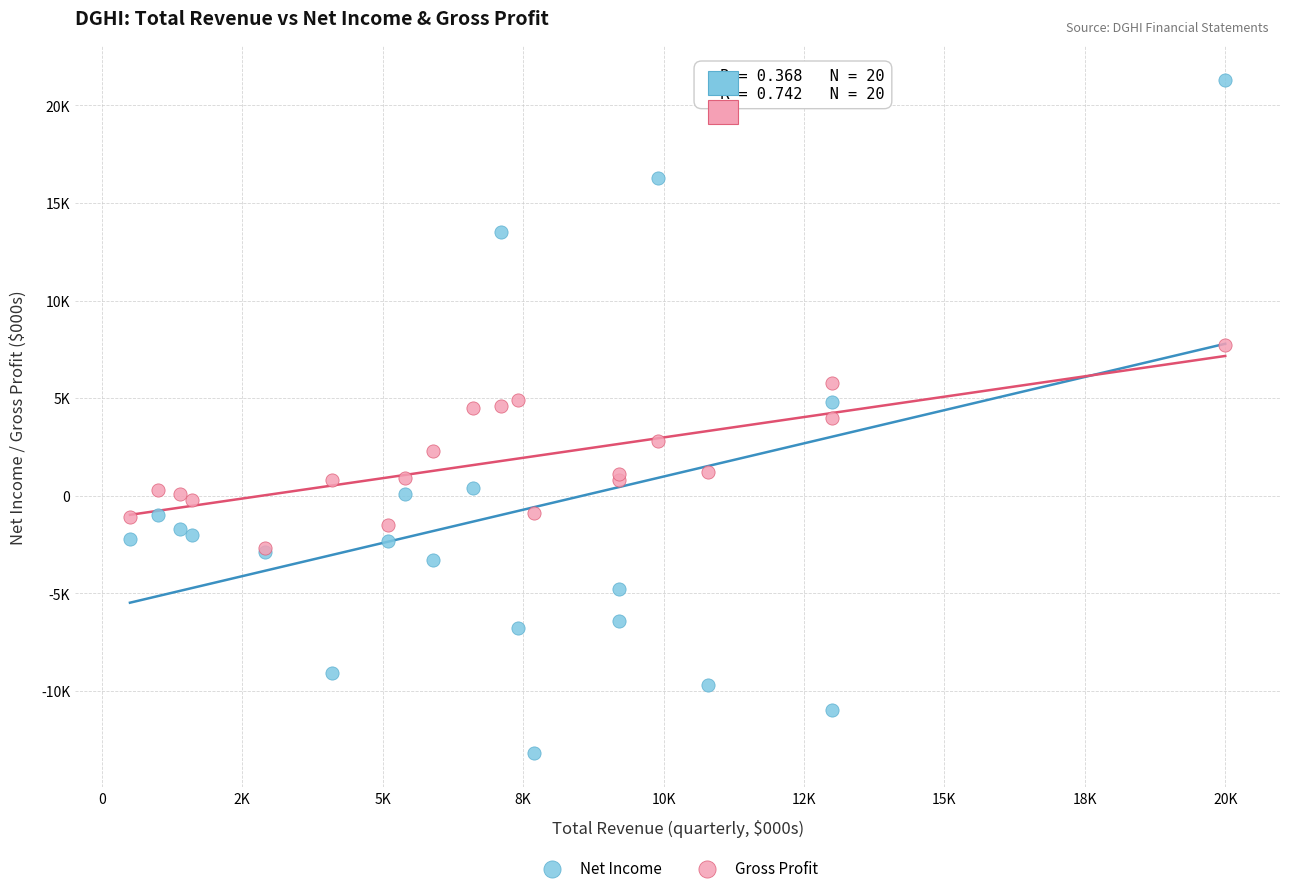

Which series reaches the maximum Y coordinate?

Net Income